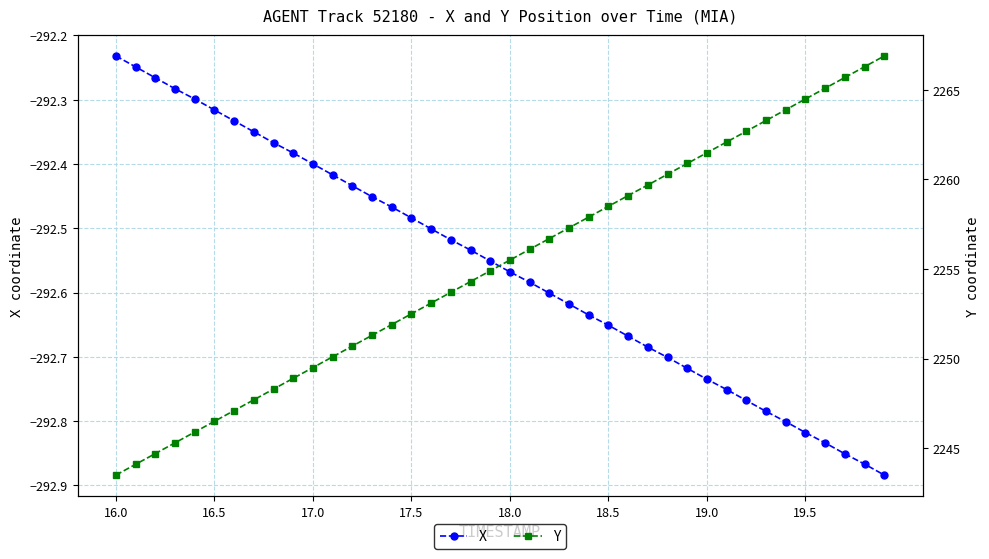

At which label is X closest to -292?

16.0